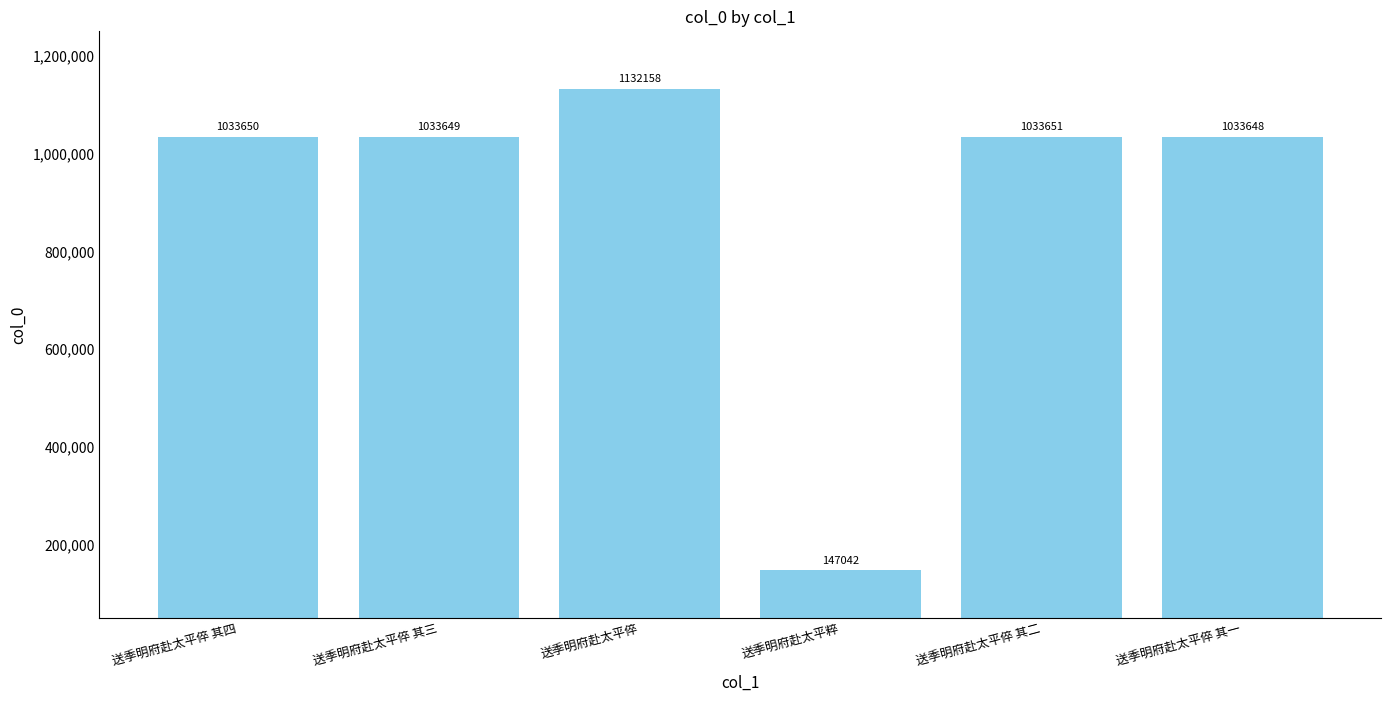

Rank the categories by value from highest to lowest.

送季明府赴太平倅, 送季明府赴太平倅 其二, 送季明府赴太平倅 其四, 送季明府赴太平倅 其三, 送季明府赴太平倅 其一, 送季明府赴太平粹